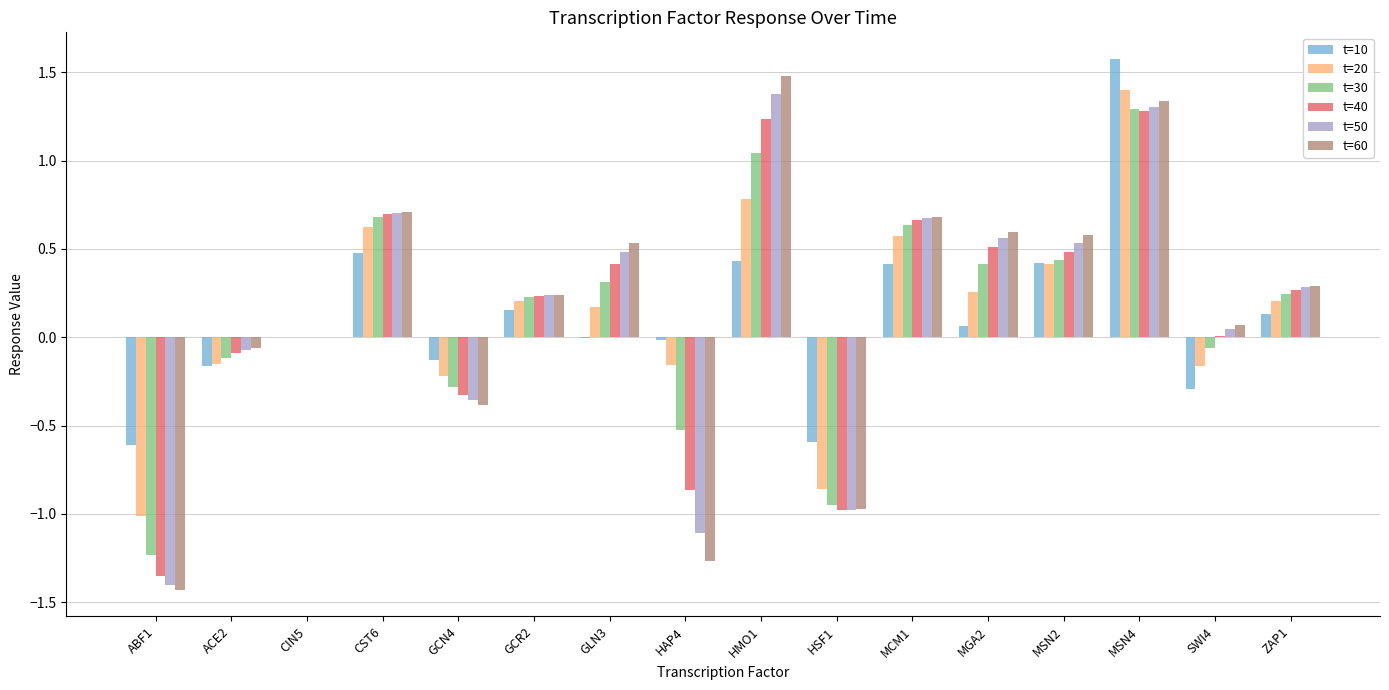

How many series are shown in this chart?

6